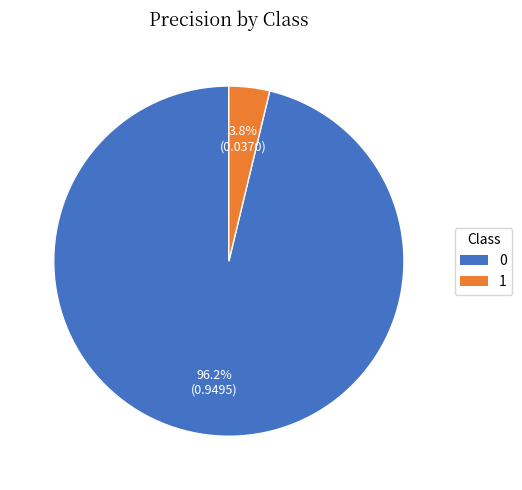

To the nearest percent, what is the combined percentage of 1 and 0?

100%